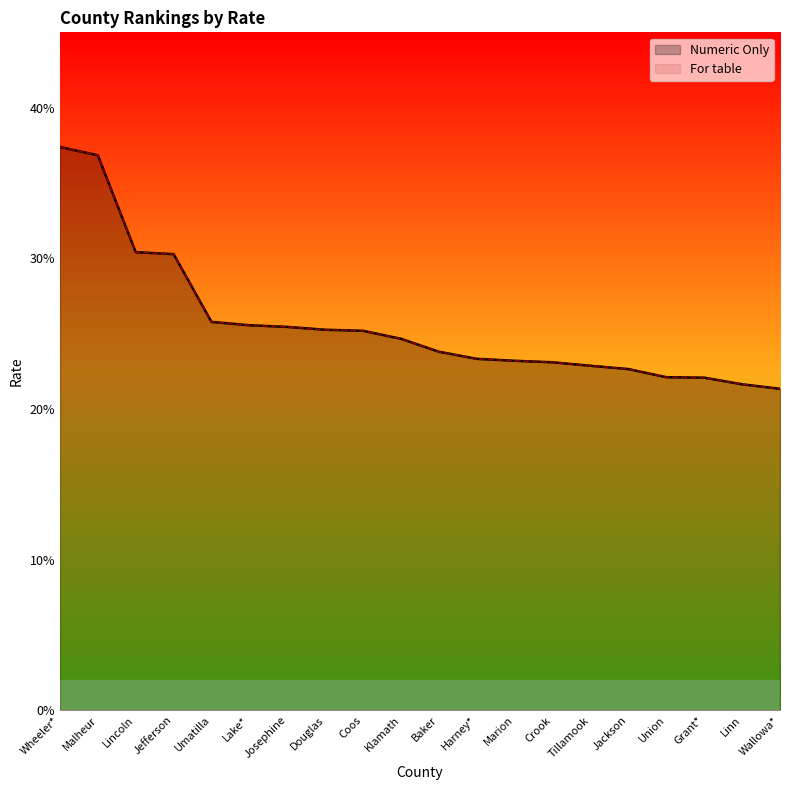

What is the label of the 11th point from the left?

Baker